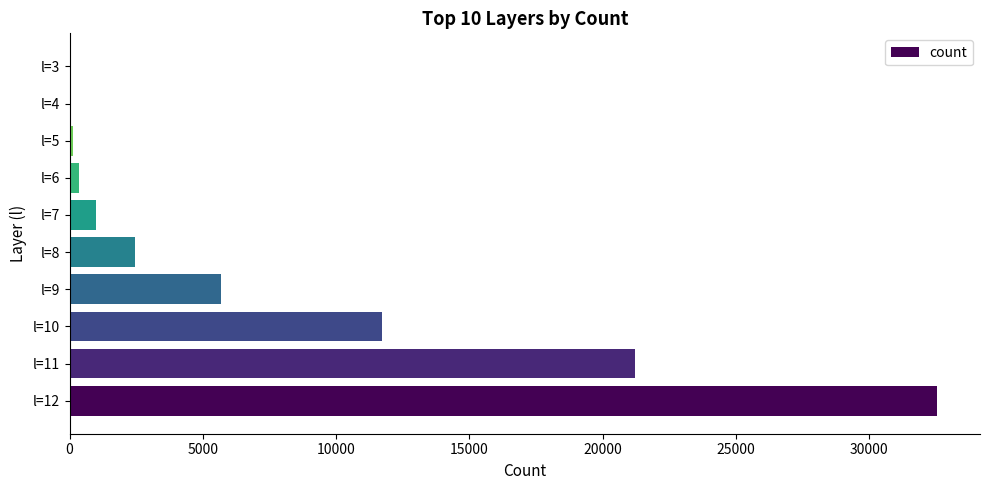

What is the maximum value shown in the chart?

32533